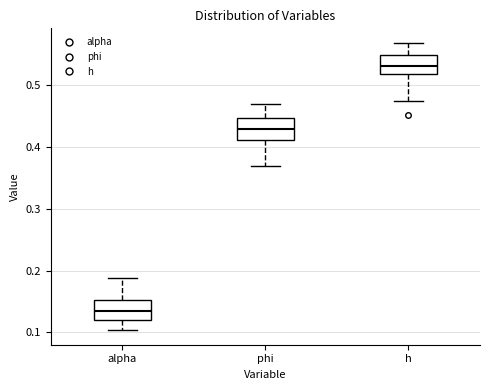

Reading left to right, read every box against the y-axis: the position of its median line, the range the box covers, and the ends of its whiskers. The values are not printed on the chart, so give them approximately, as read against the axis.

alpha: median 0.13, box 0.12 to 0.15, whiskers 0.10 to 0.19
phi: median 0.43, box 0.41 to 0.45, whiskers 0.37 to 0.47
h: median 0.53, box 0.52 to 0.55, whiskers 0.47 to 0.57